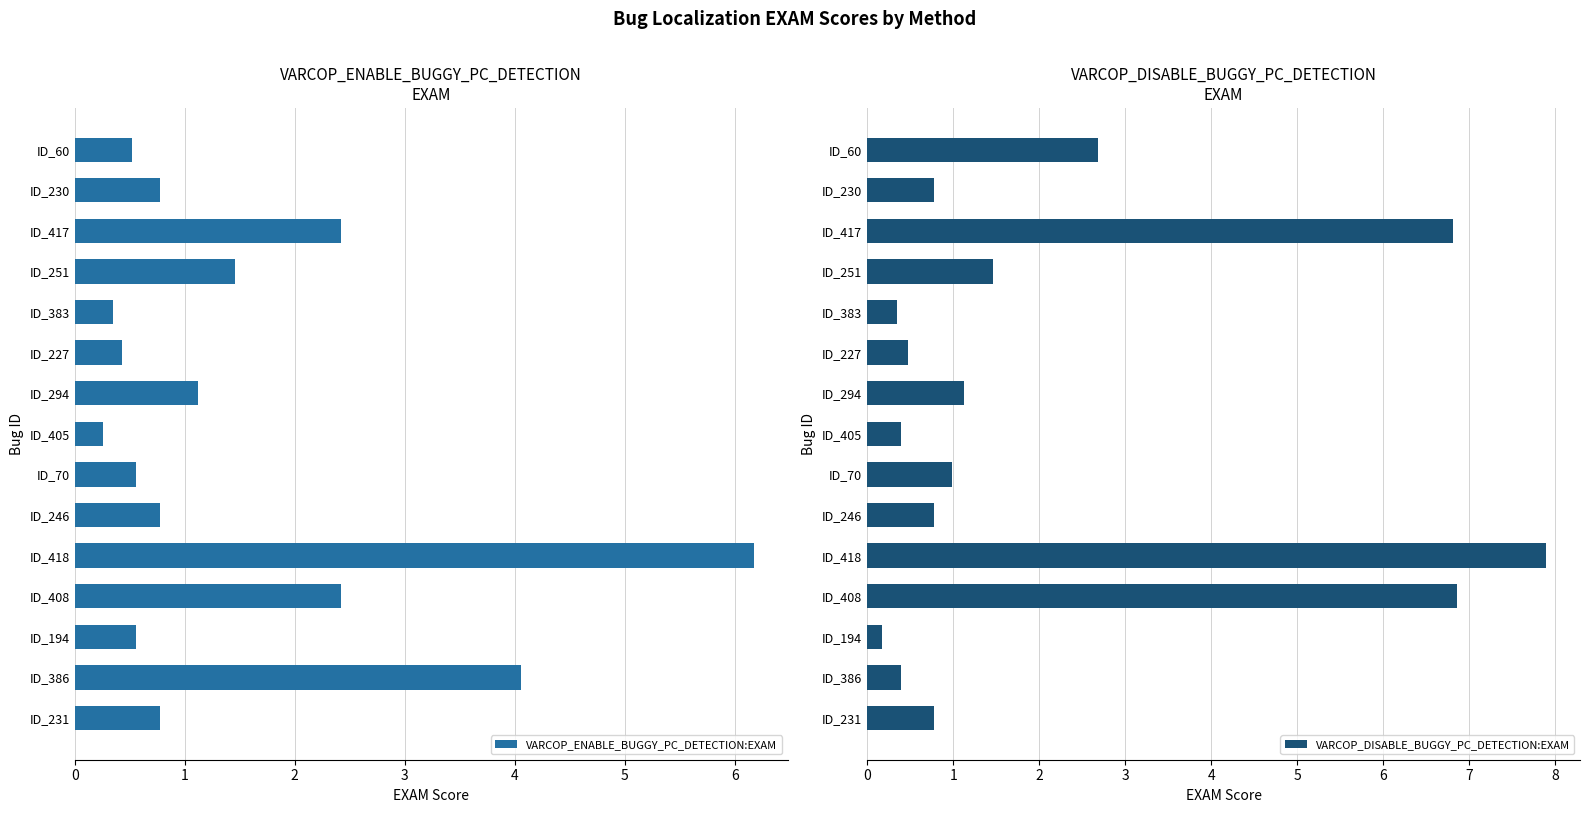

What is the minimum value for VARCOP_ENABLE_BUGGY_PC_DETECTION:EXAM?

0.3